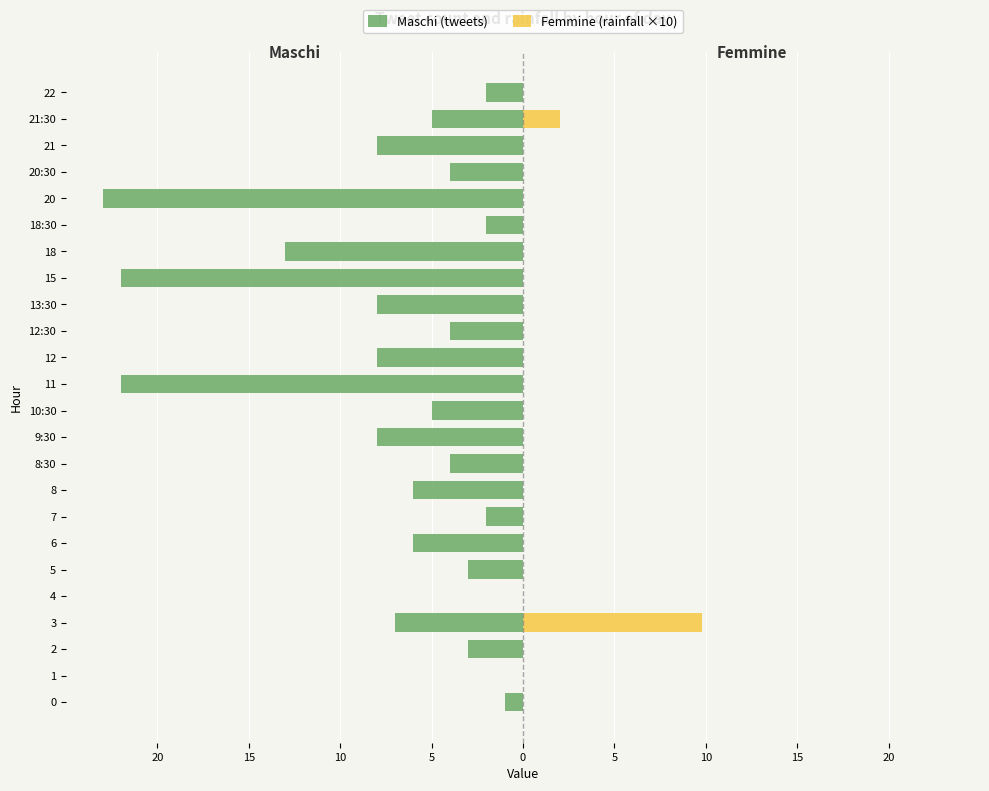

Reading left to right, extract all data points from this chart.

Maschi (tweets): -1.0	0.0	-3.0	-7.0	0.0	-3.0	-6.0	-2.0	-6.0	-4.0	-8.0	-5.0	-22.0	-8.0	-4.0	-8.0	-22.0	-13.0	-2.0	-23.0	-4.0	-8.0	-5.0	-2.0
Femmine (rainfall ×10): 0.0	0.0	0.0	9.8	0.0	0.0	0.0	0.0	0.0	0.0	0.0	0.0	0.0	0.0	0.0	0.0	0.0	0.0	0.0	0.0	0.0	0.0	2.0	0.0